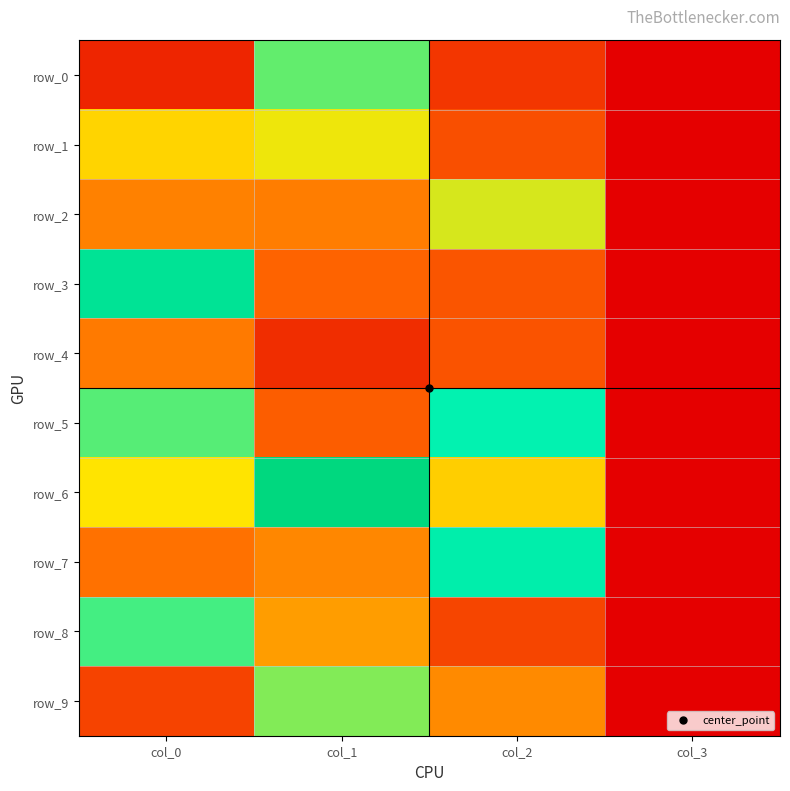

What is the total value across all series at col_0?

41641